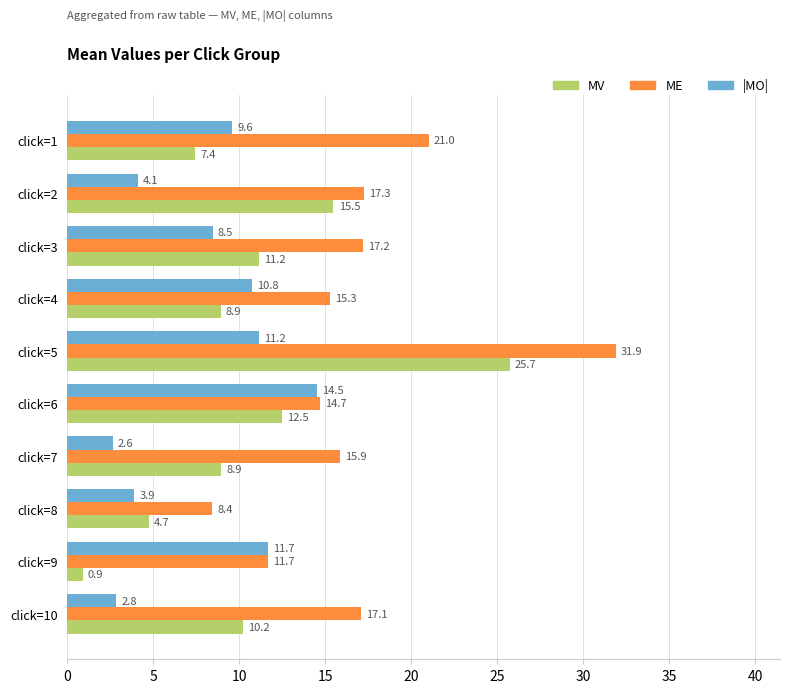

At which category is the sum across all series the highest?

click=5